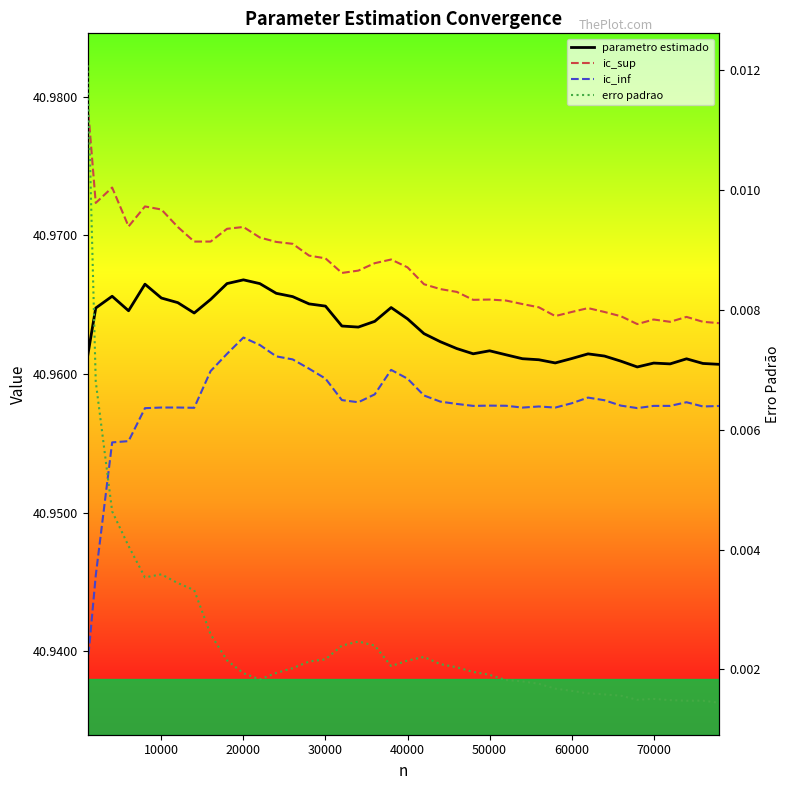

True or false: ic_inf and parametro estimado intersect in this chart.

False